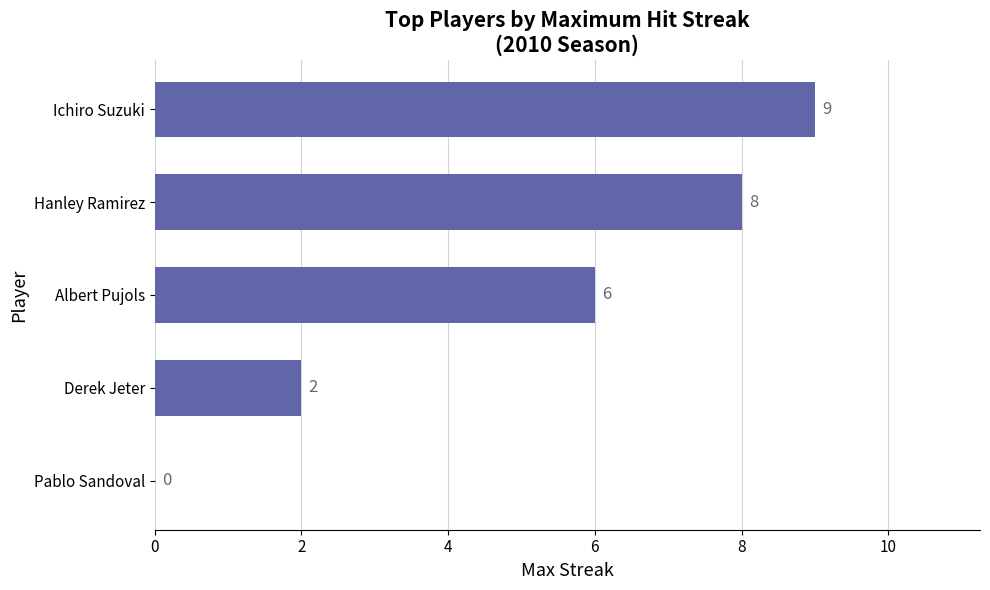

What is the sum of all values?

25